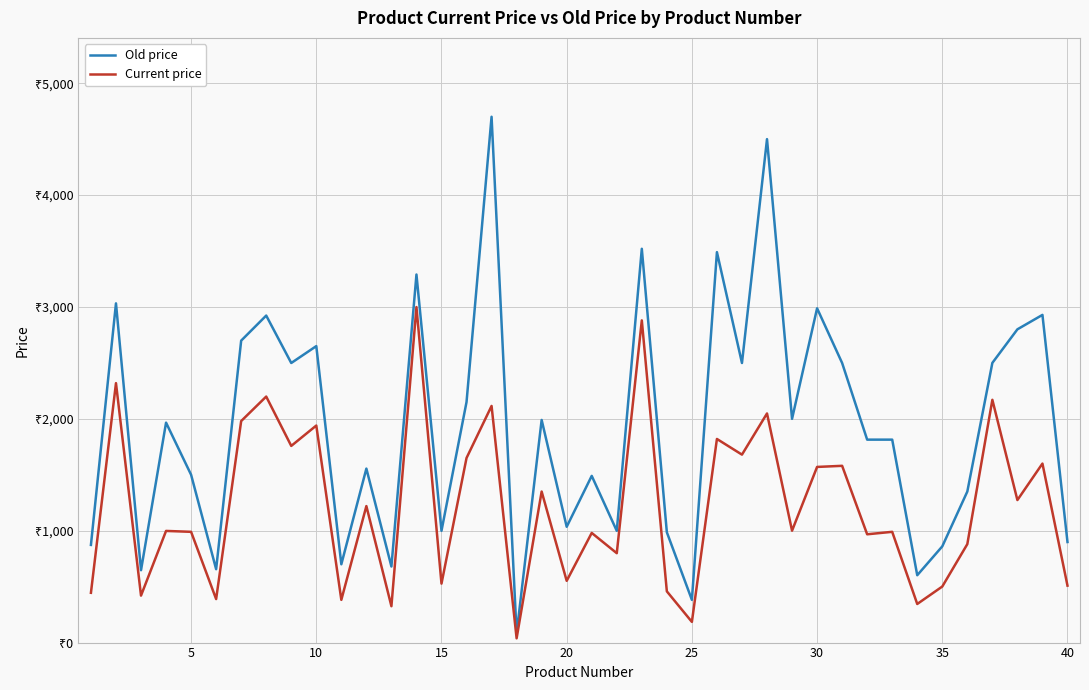

What are all the series names shown in the legend?

Old price, Current price